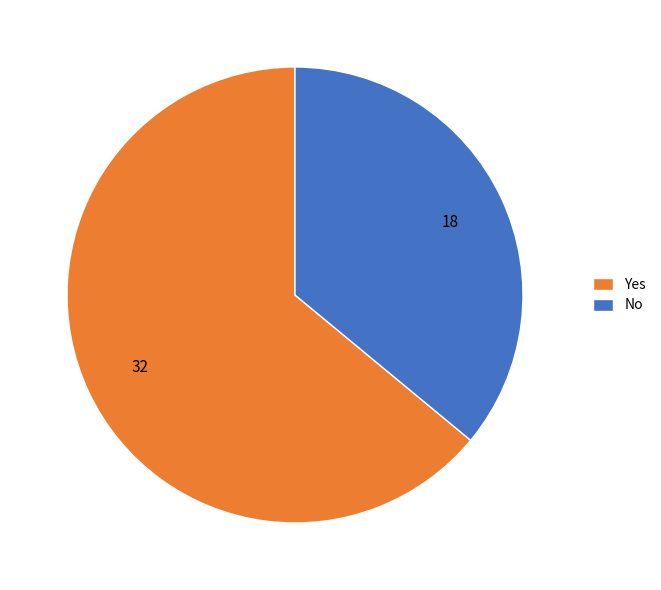

Approximately how many times larger is the value at No compared to Yes?

0.6